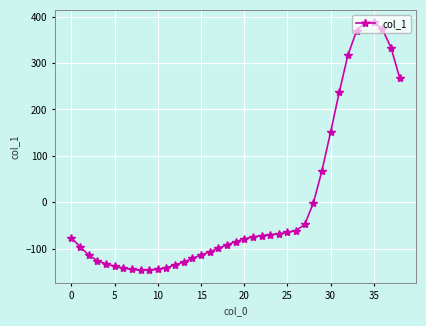

What is the maximum value shown in the chart?

388